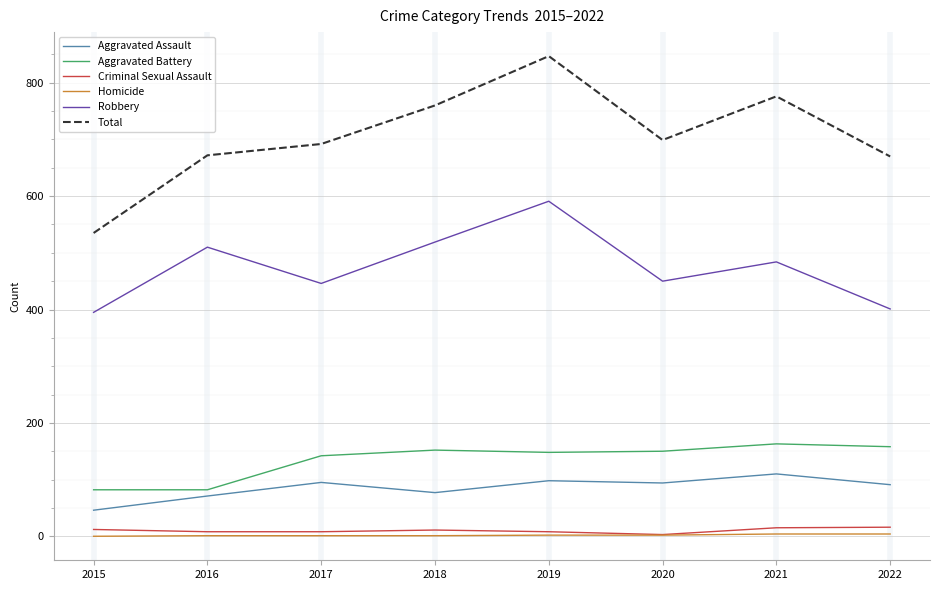

The Total series shows 533 at 2019. True or false?

False